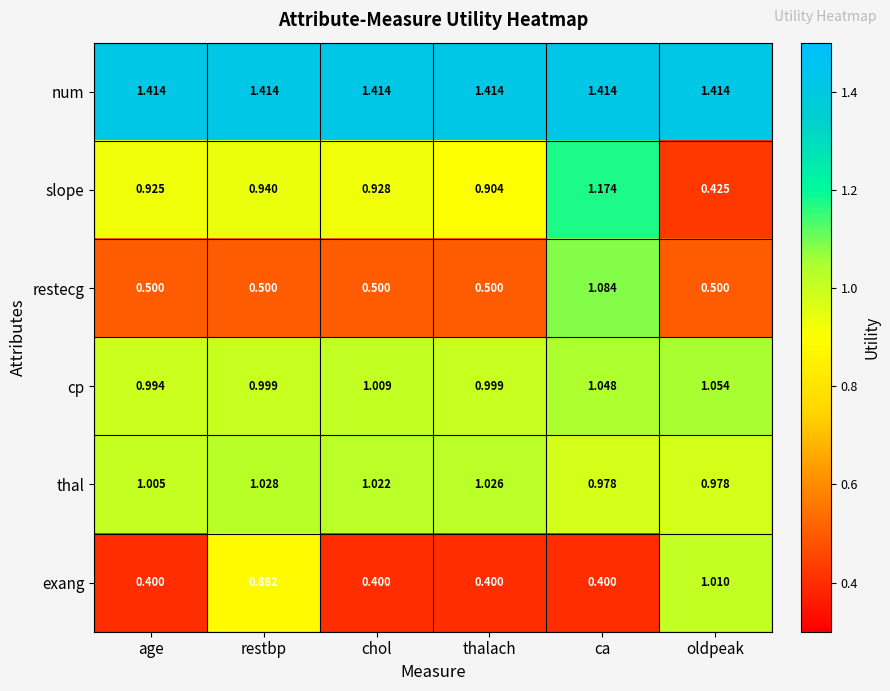

What is the total value across all series at restbp?

5.8